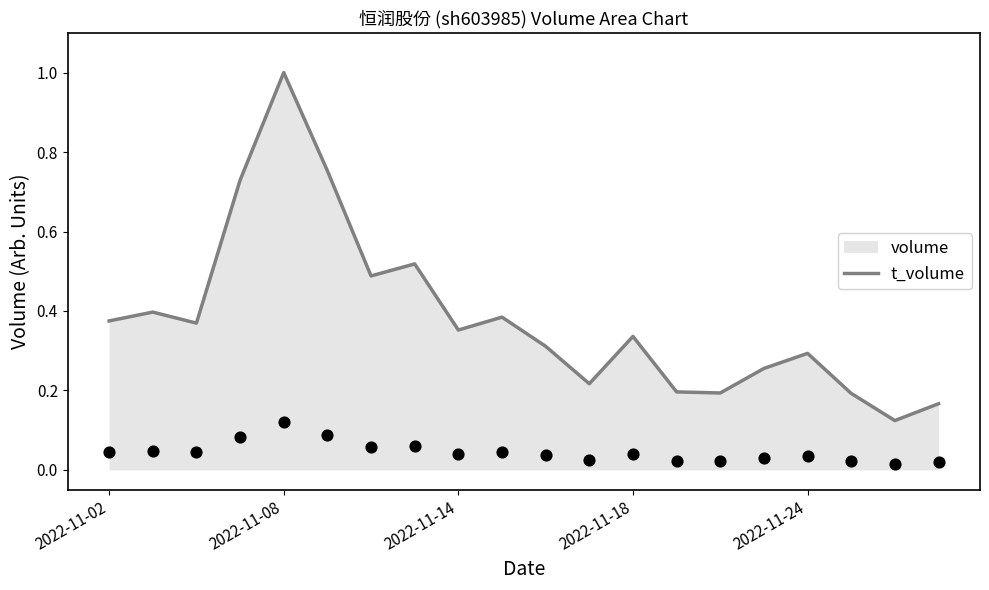

What are all the series names shown in the legend?

volume, t_volume